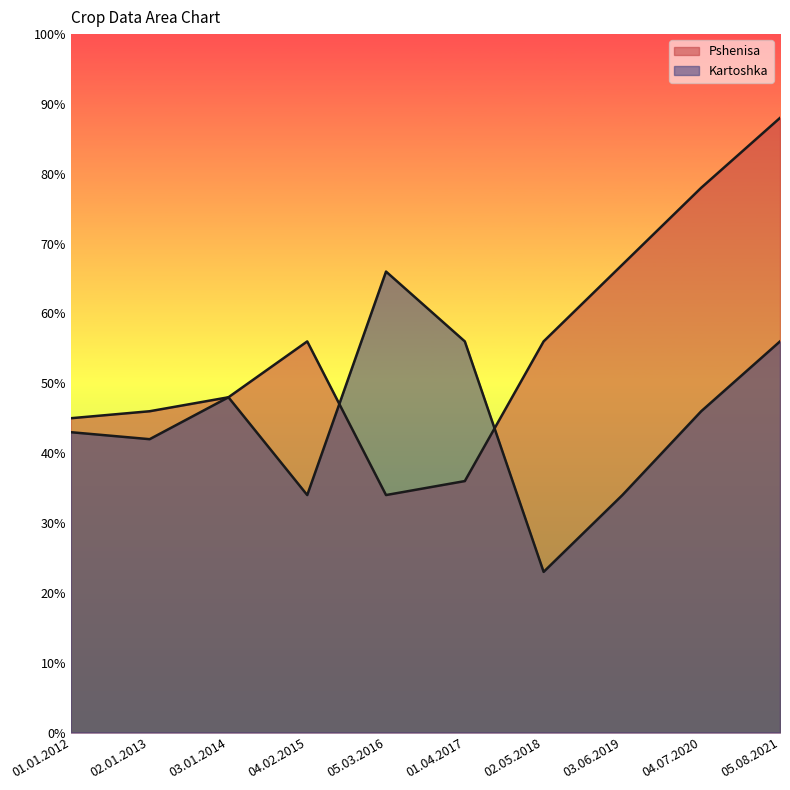

What is the lowest value of the Kartoshka series?

23